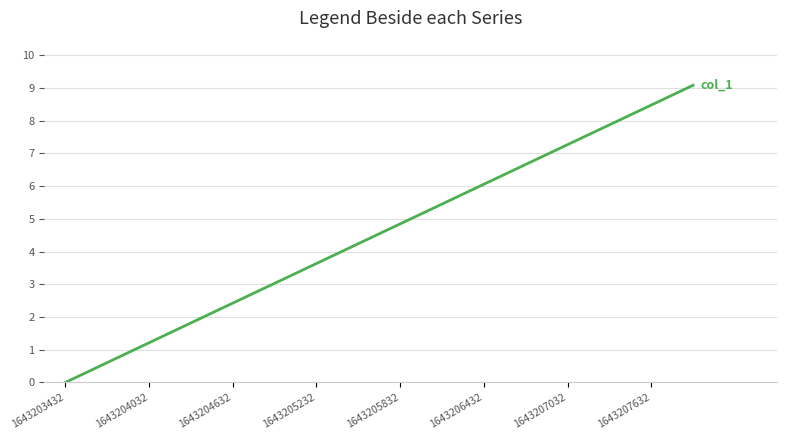

What is the greatest value displayed?

9.1